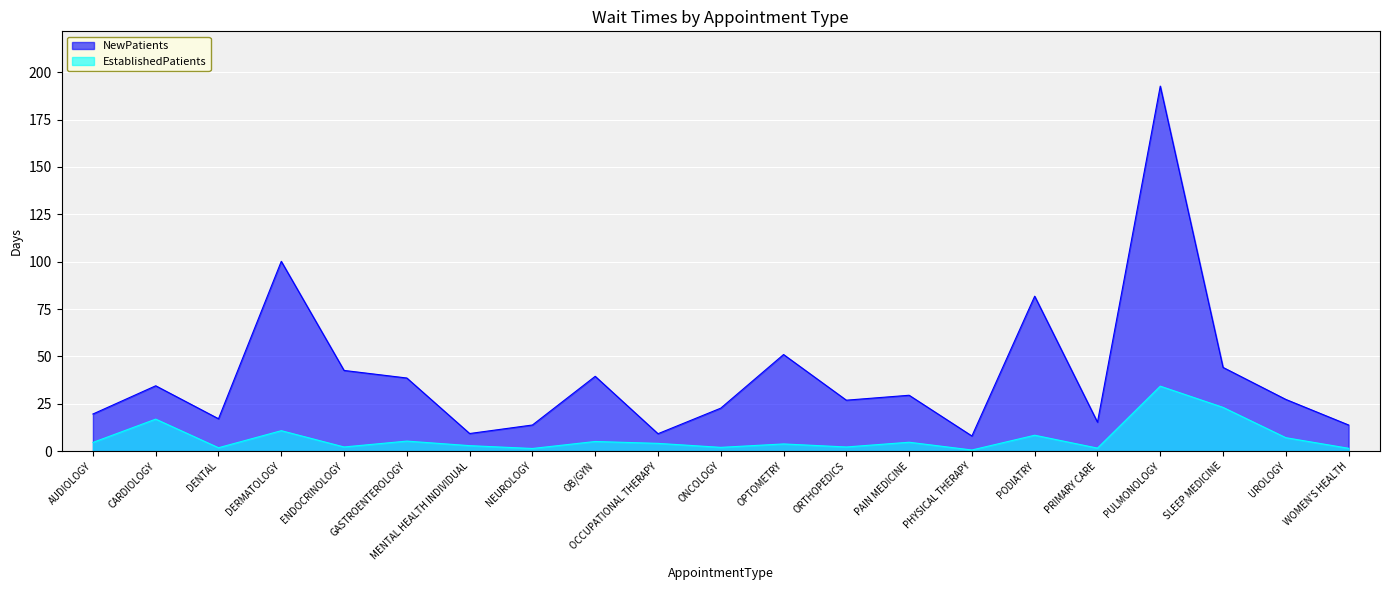

How many lines are shown in the chart?

2